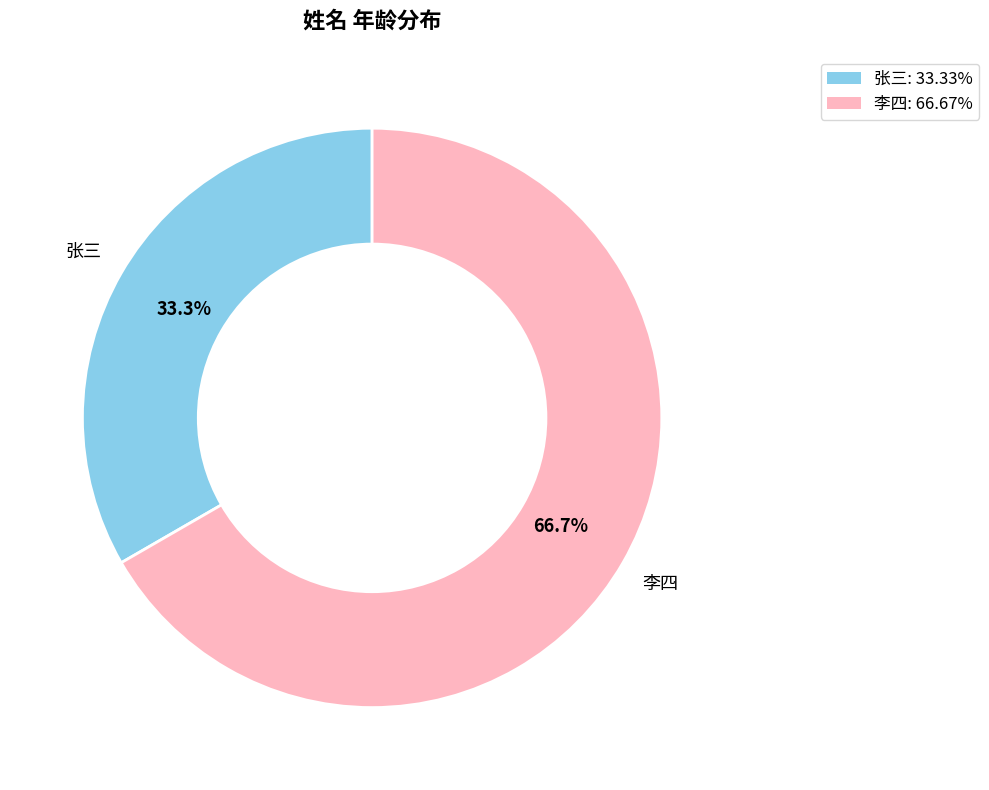

How many slices are in this pie chart?

2